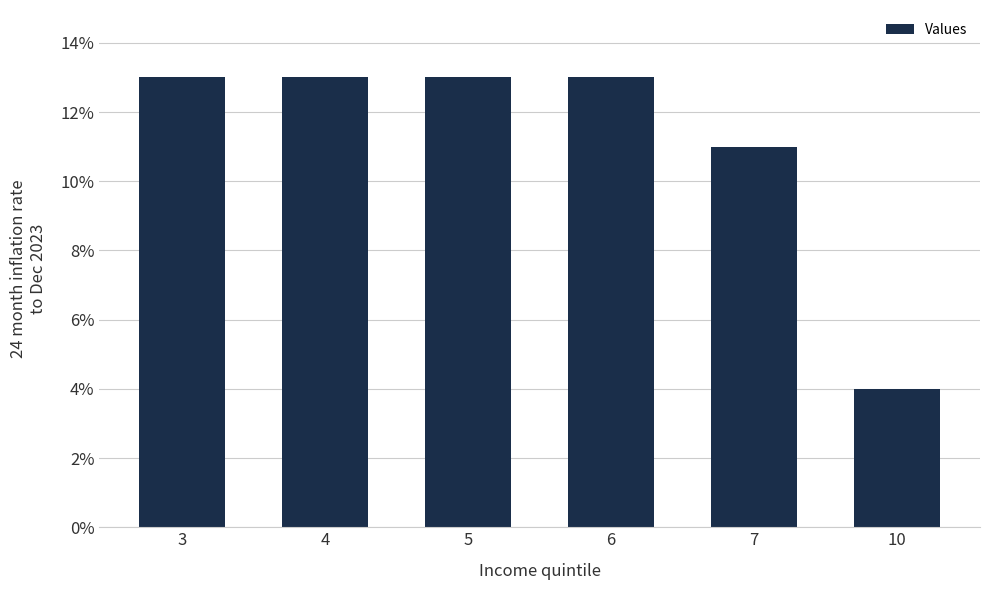

Approximately how many times larger is the value at 4 compared to 6?

1.0